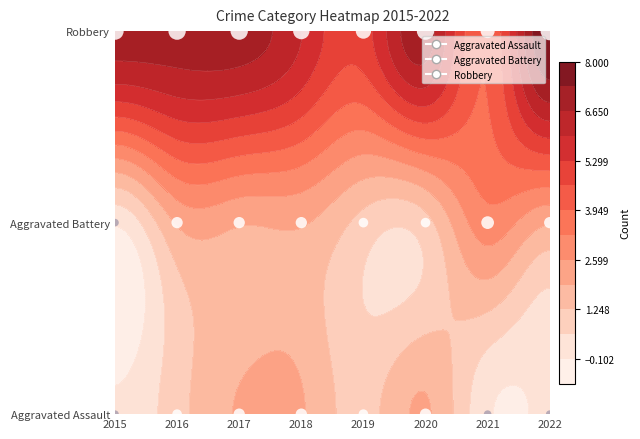

Rank the series at 2017 from highest to lowest value.

Robbery, Aggravated Assault, Aggravated Battery